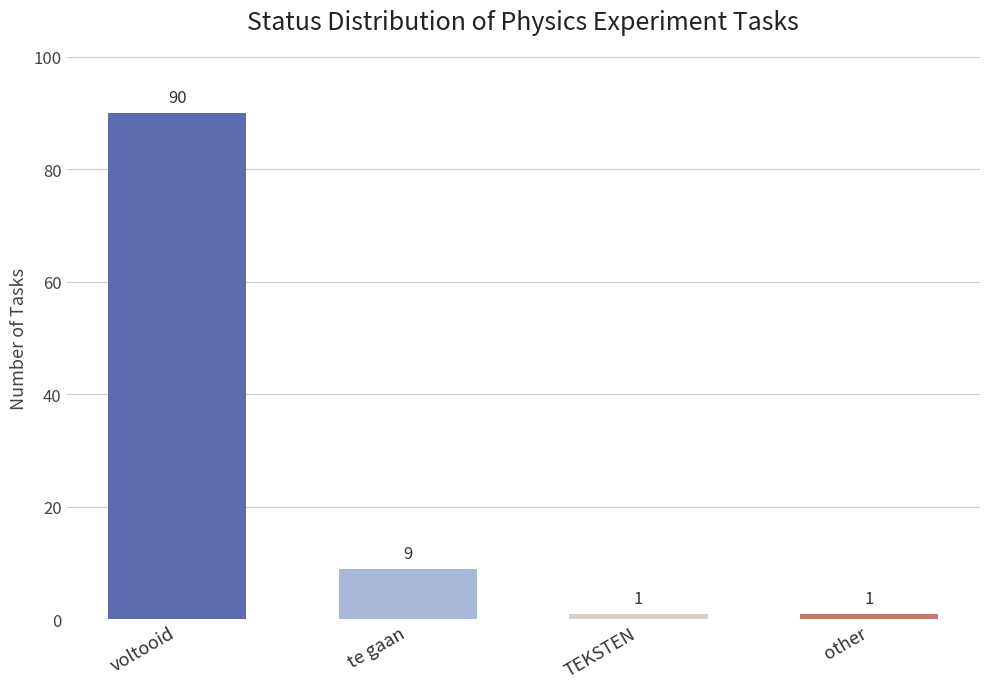

What is the maximum value shown in the chart?

90